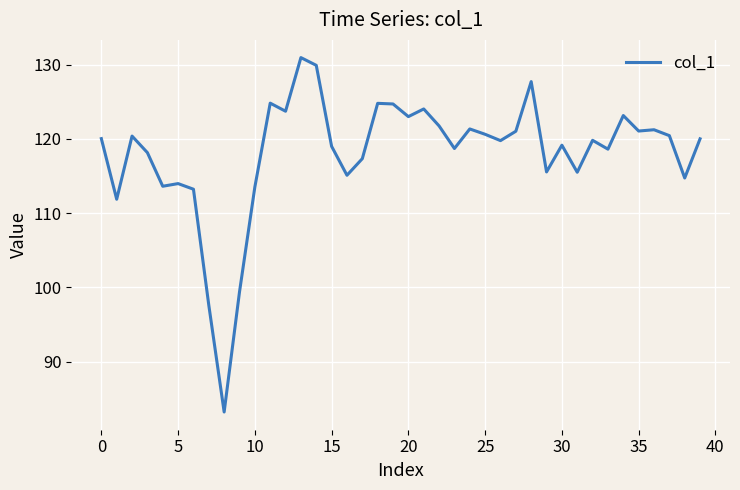

What is the difference between the second highest and second lowest values?

32.3